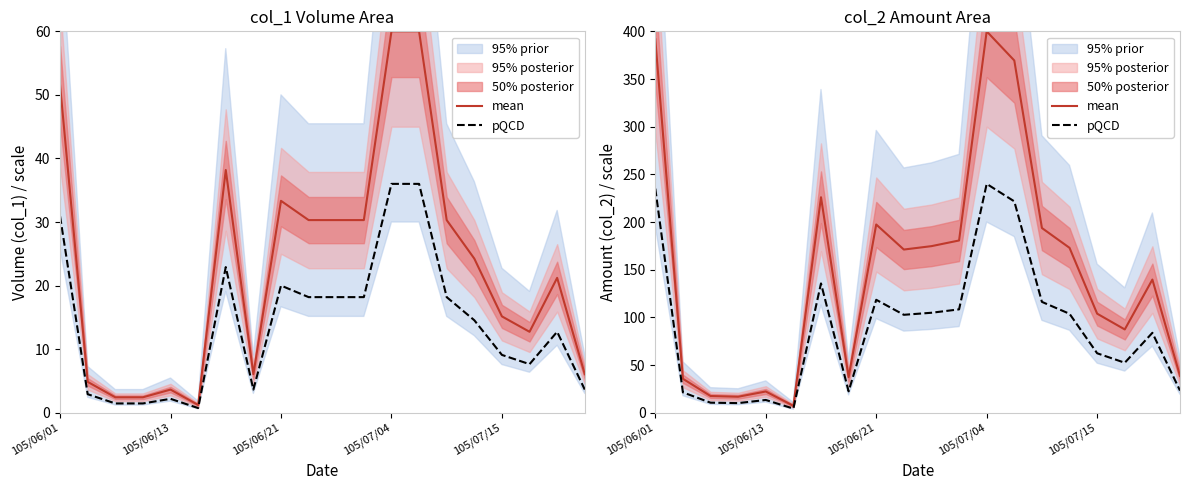

At how many categories does at least one series exceed 187?

6